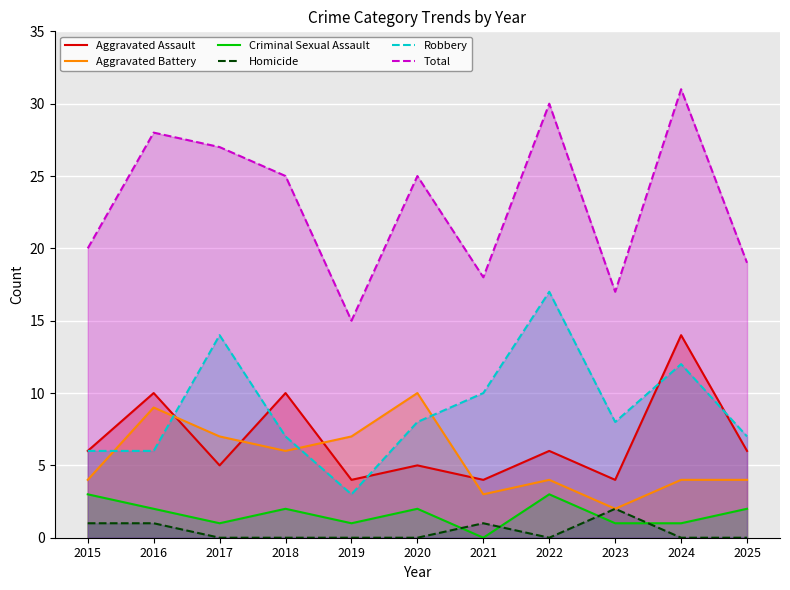

Where do Aggravated Battery and Robbery first cross each other?

2015 and 2016